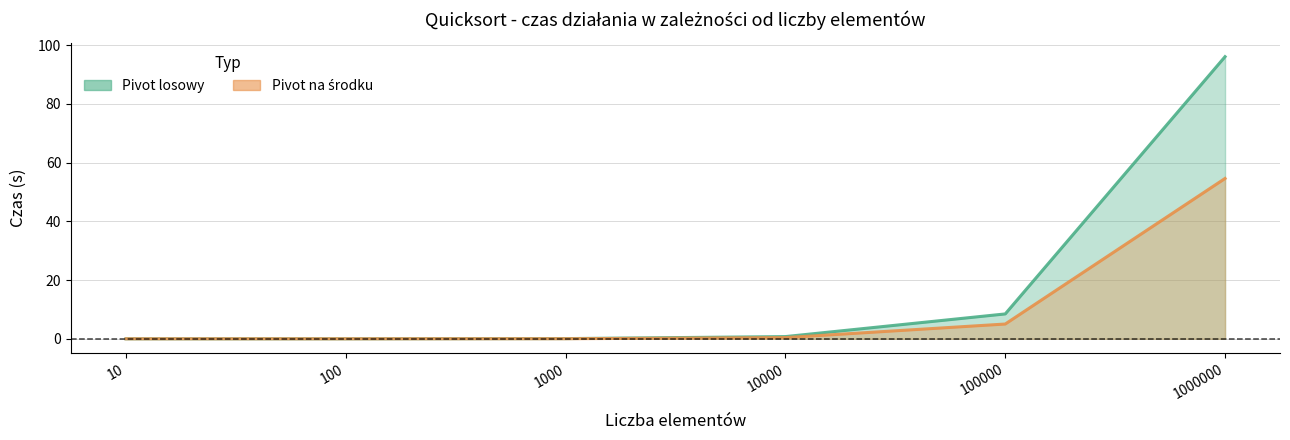

Does the chart have visible grid lines?

Yes